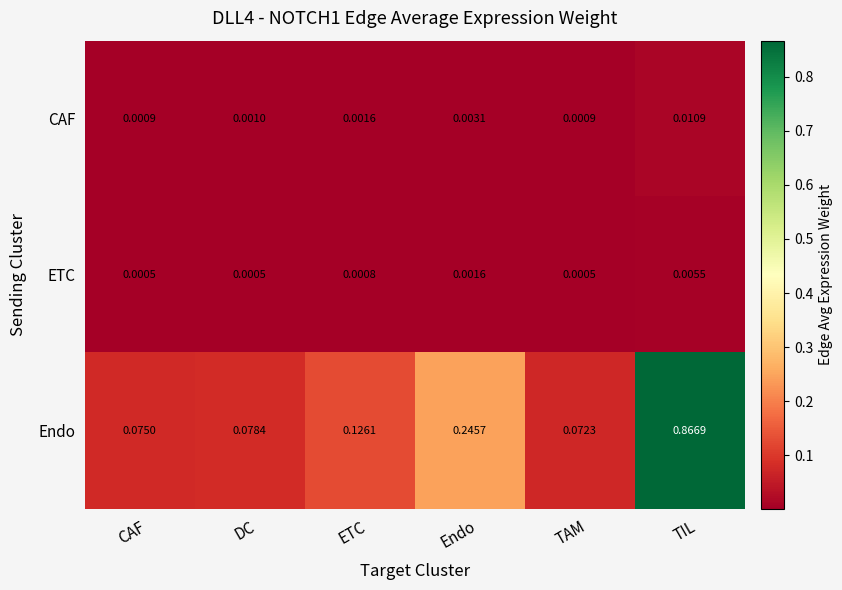

Which series has the largest total across all categories?

Endo